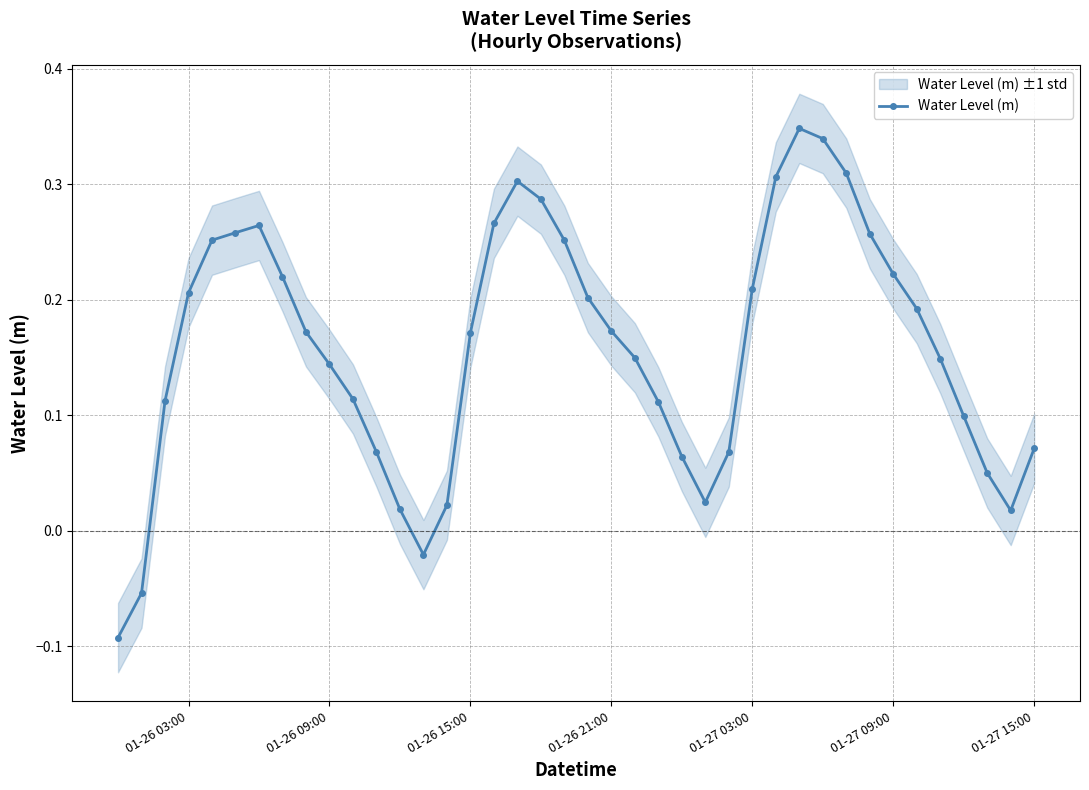

How many values in the Water Level (m) series exceed 0?

37